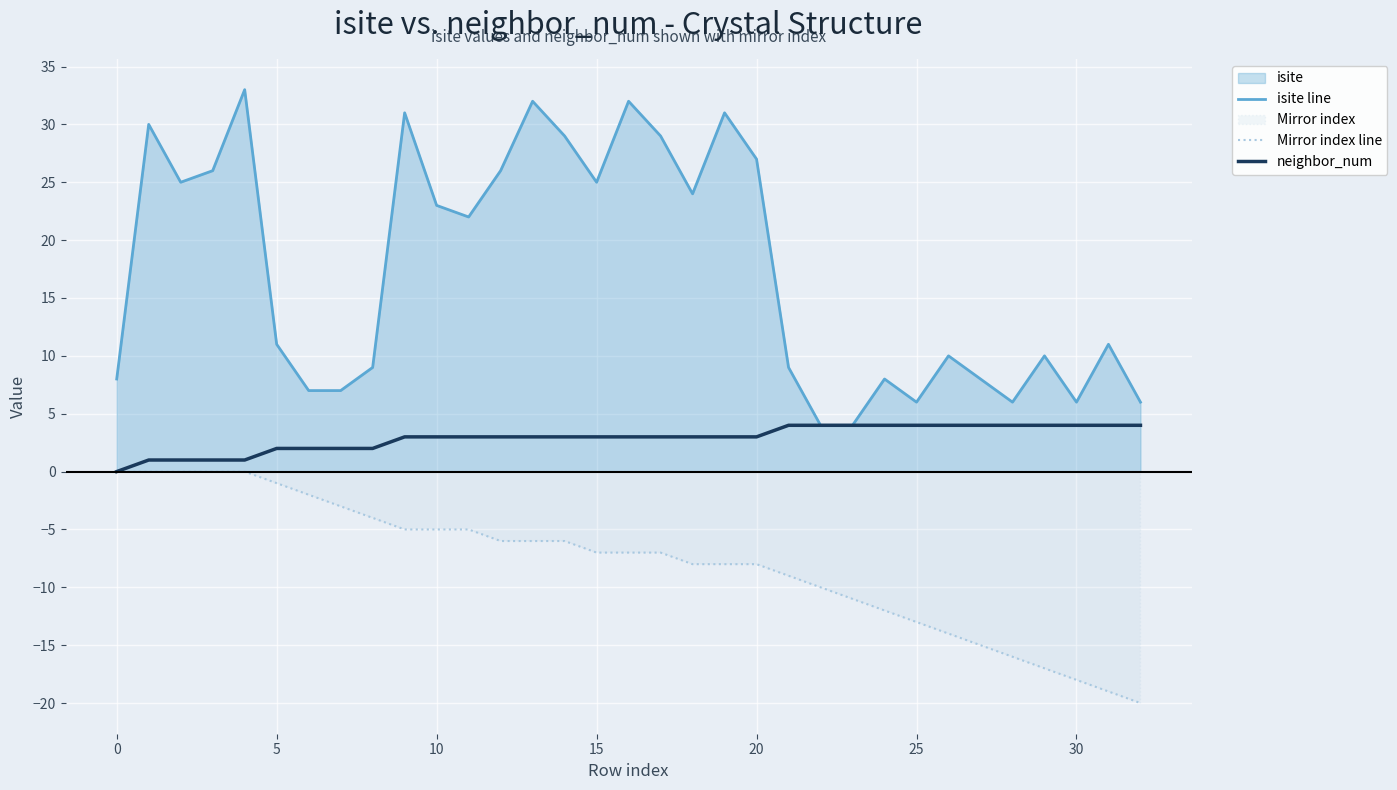

Rank the series by their average value, from lowest to highest.

Mirror index line, neighbor_num, isite line